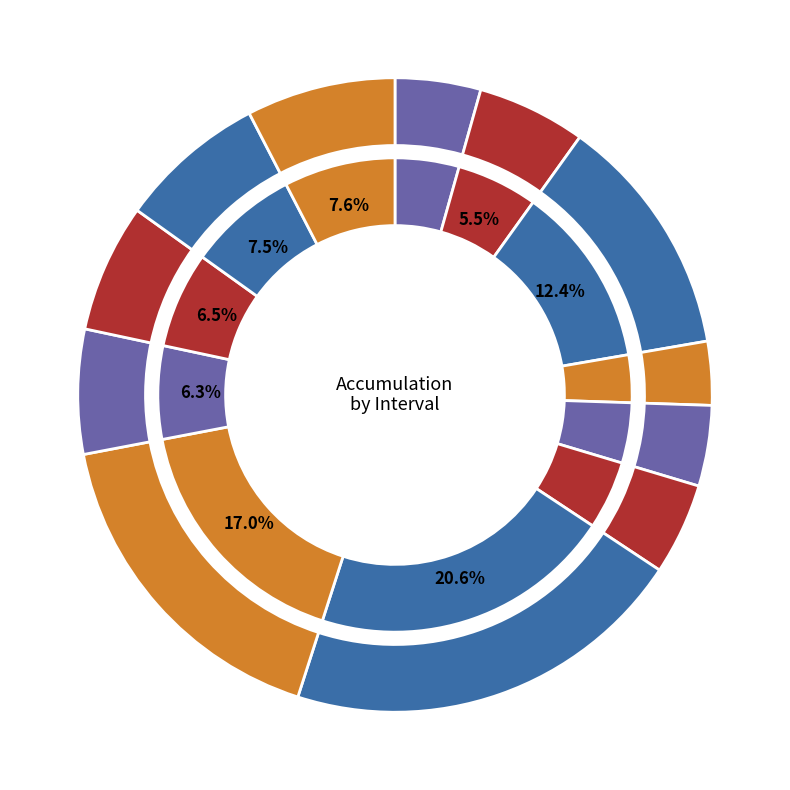

Between 13 and 10, which is larger?

13